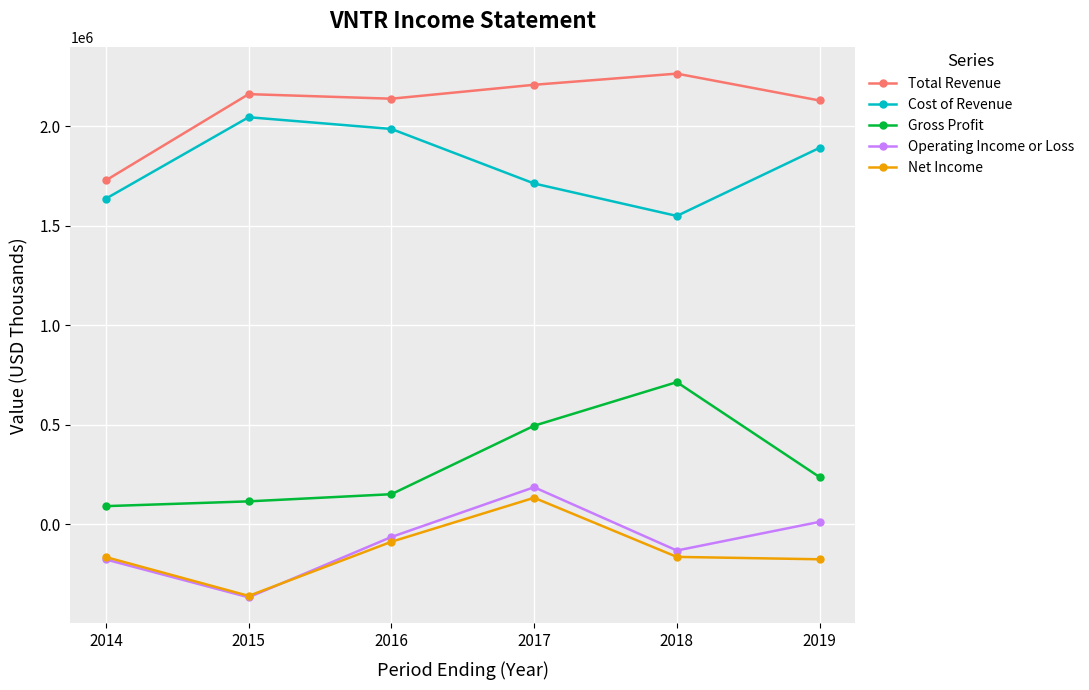

What is the approximate value of Gross Profit at 2018?

715000